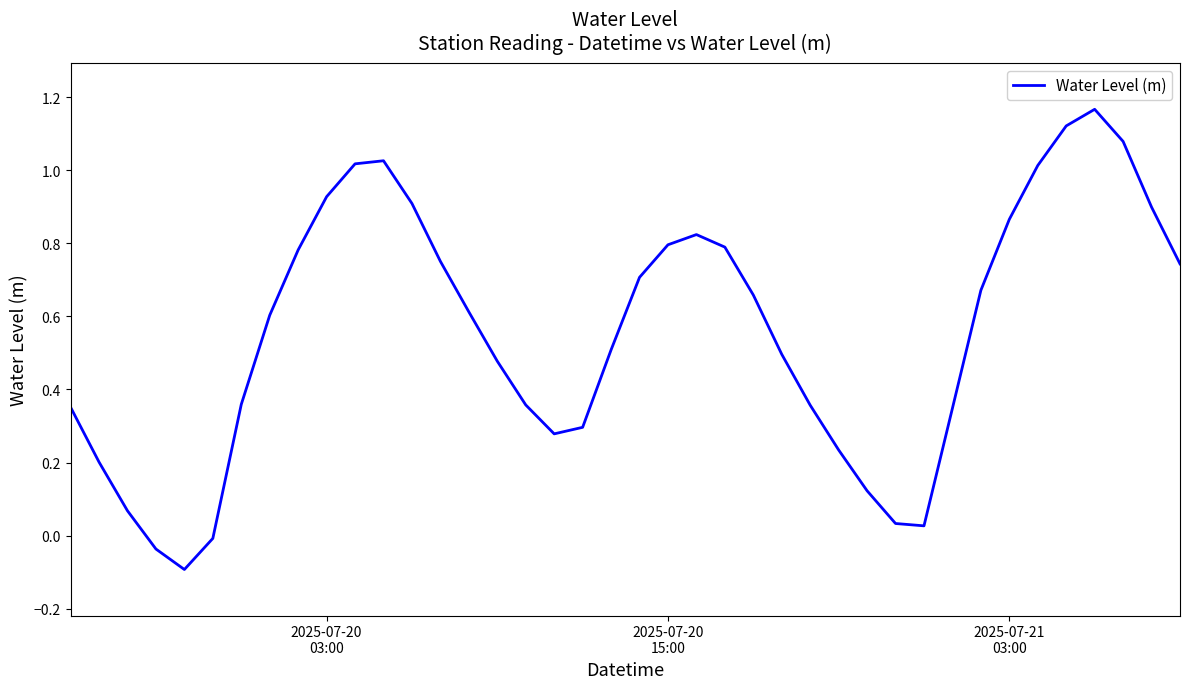

What is the difference between the maximum and minimum values?

1.3